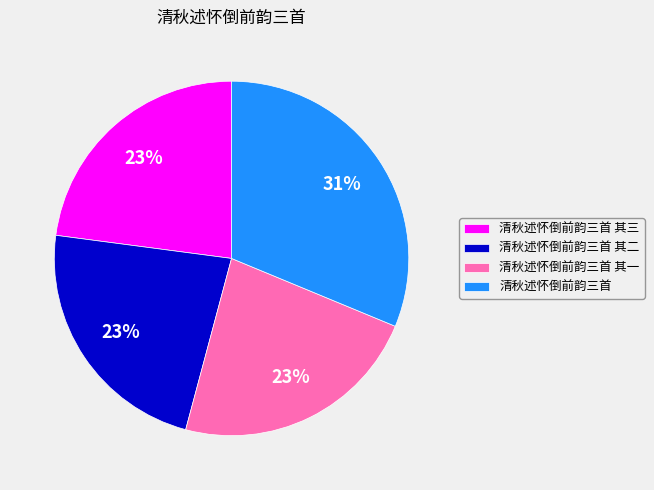

Count the number of slices in the pie.

4